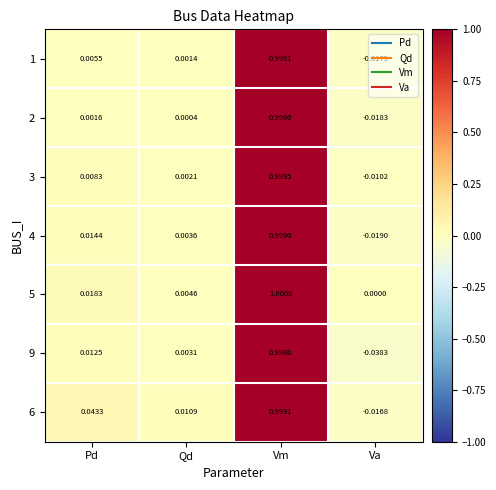

At which label is 2 closest to 0?

Qd